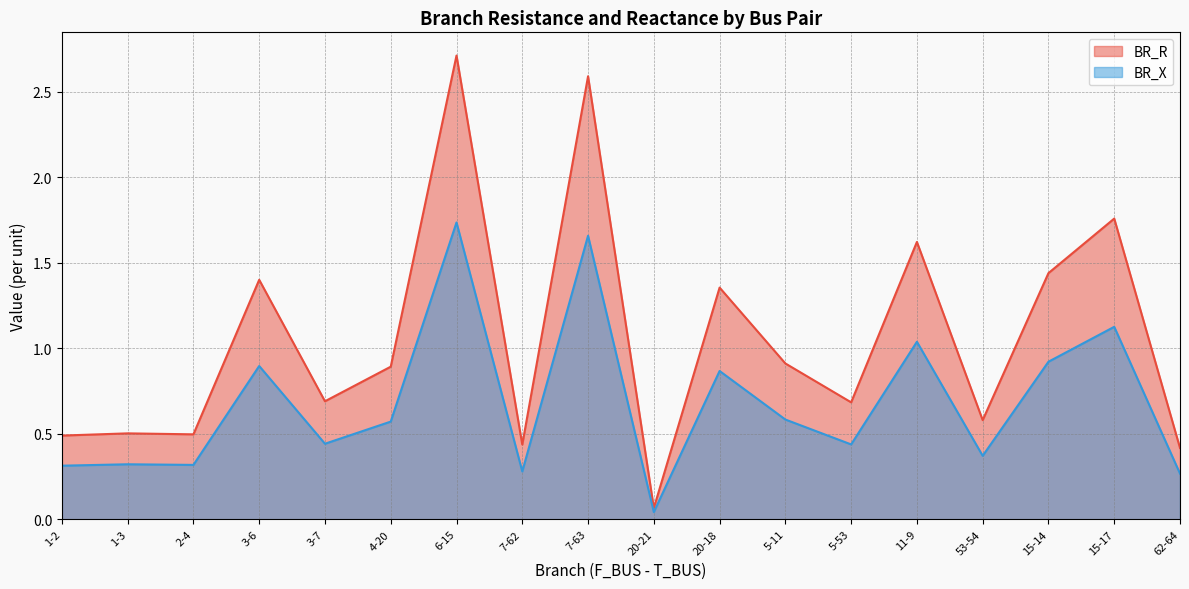

Reading right to left, extract all data points from this chart.

BR_R: 62-64=0.4	15-17=1.8	15-14=1.4	53-54=0.6	11-9=1.6	5-53=0.7	5-11=0.9	20-18=1.4	20-21=0.1	7-63=2.6	7-62=0.4	6-15=2.7	4-20=0.9	3-7=0.7	3-6=1.4	2-4=0.5	1-3=0.5	1-2=0.5
BR_X: 62-64=0.3	15-17=1.1	15-14=0.9	53-54=0.4	11-9=1.0	5-53=0.4	5-11=0.6	20-18=0.9	20-21=0.0	7-63=1.7	7-62=0.3	6-15=1.7	4-20=0.6	3-7=0.4	3-6=0.9	2-4=0.3	1-3=0.3	1-2=0.3